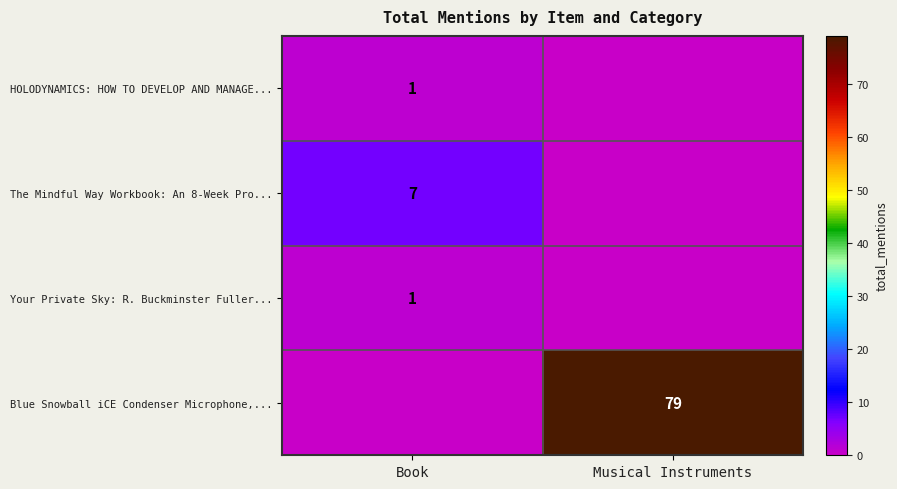

True or false: Your Private Sky: R. Buckminster Fuller... has a value of 2 at Book.

False